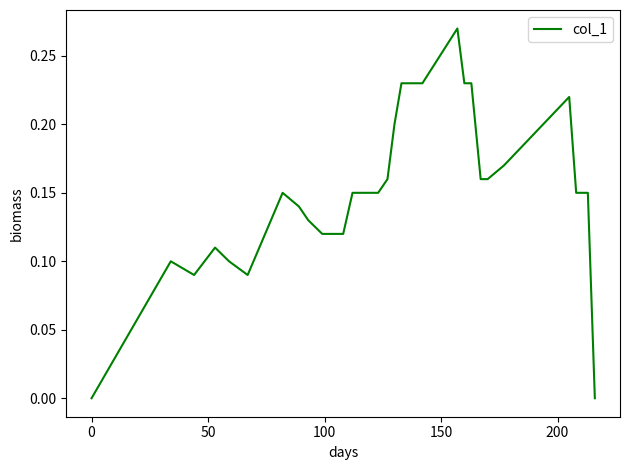

Reading right to left, list all the values displayed in this chart.

0.0	0.1	0.1	0.2	0.2	0.2	0.2	0.2	0.2	0.3	0.2	0.2	0.2	0.2	0.1	0.1	0.1	0.1	0.1	0.1	0.1	0.1	0.1	0.1	0.1	0.1	0.1	0.1	0.1	0.1	0.1	0.0